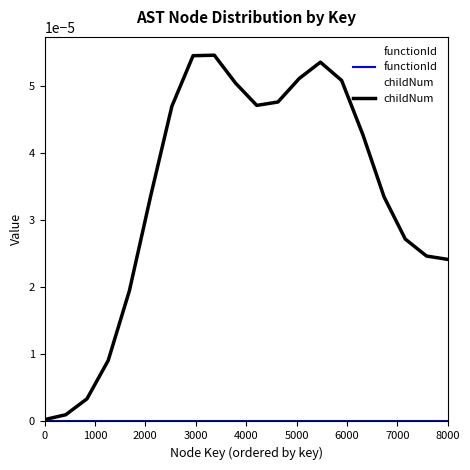

Which series has the largest total across all categories?

childNum